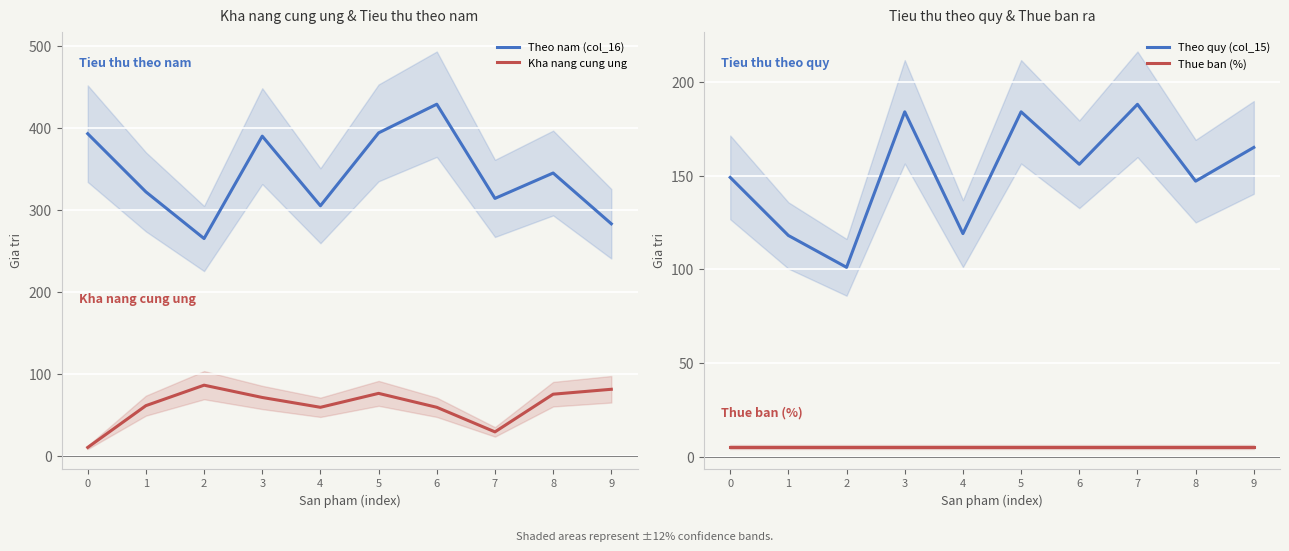

What is the sum of the Theo quy (col_15) values at 4 and 7?

307